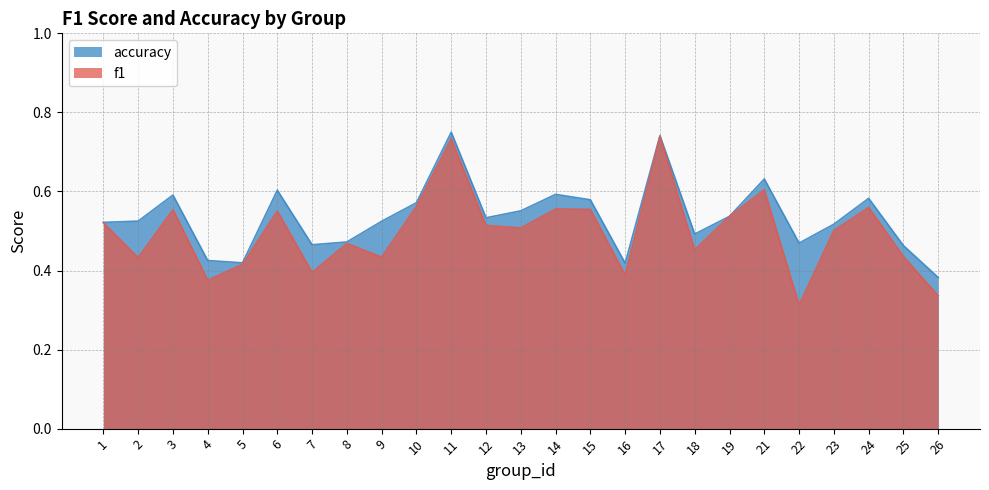

How many lines are shown in the chart?

2